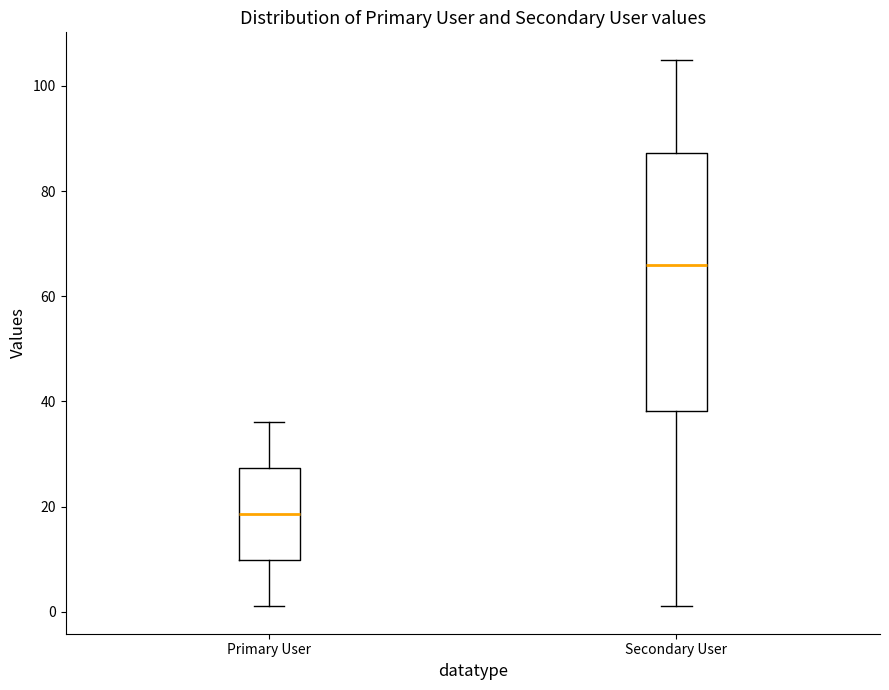

Reading left to right, transcribe this box plot: for each box, give where its median line is, the range the box spans, and where its two whiskers end, as read against the y-axis. The values are not printed on the chart, so give them approximately, as read against the axis.

Primary User: median 18, box 10 to 28, whiskers 2 to 36
Secondary User: median 66, box 38 to 88, whiskers 2 to 106